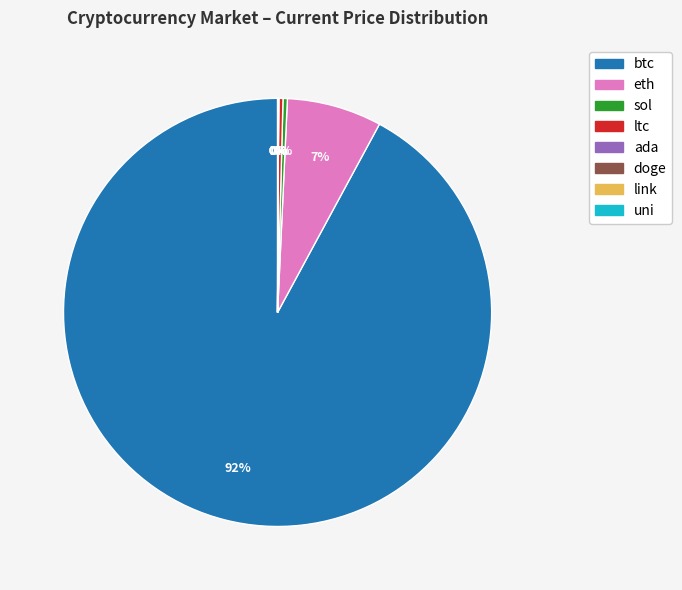

Is there any slice that represents more than half of the pie?

Yes